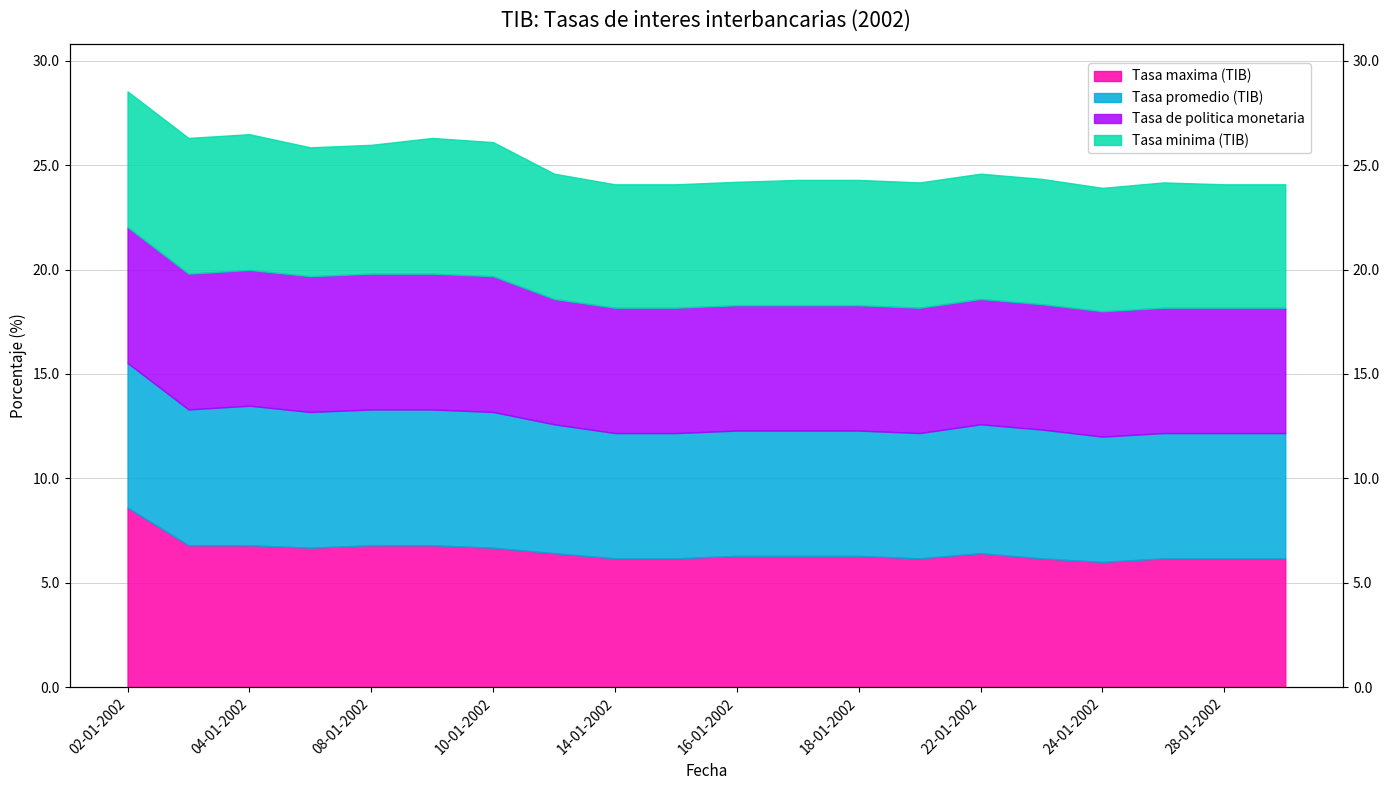

What is the label of the 13th point from the right?

11-01-2002